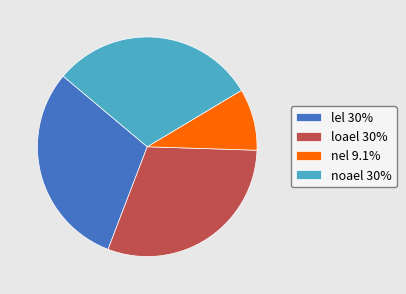

Approximately how many times larger is the value at noael compared to nel?

3.3